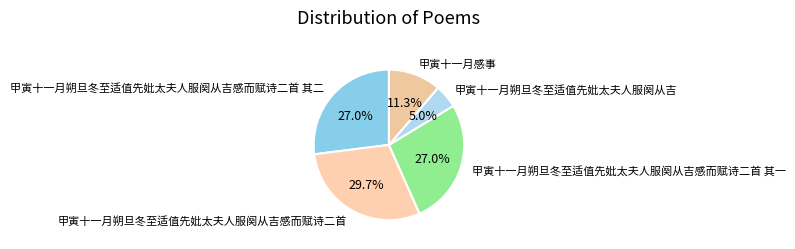

Which category has the biggest portion of the pie?

甲寅十一月朔旦冬至适值先妣太夫人服阕从吉感而赋诗二首